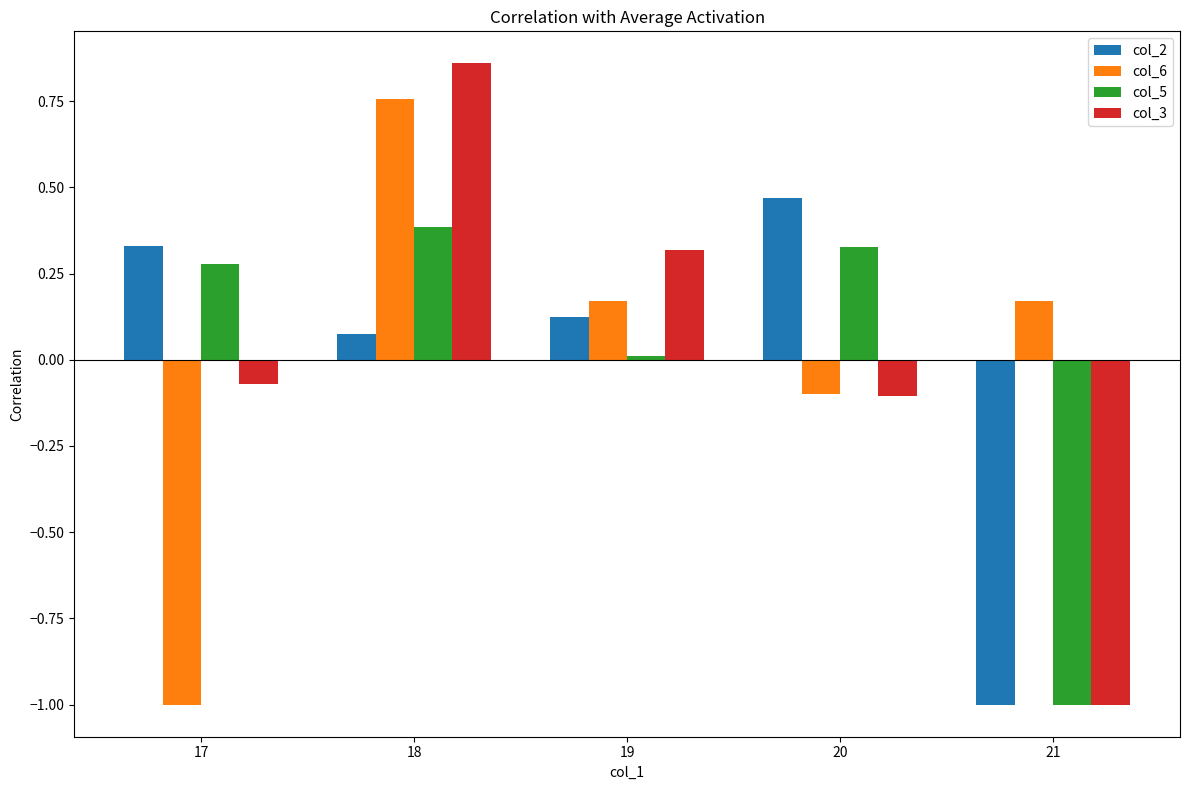

At 17, list the series in order from smallest to largest.

col_6, col_3, col_5, col_2